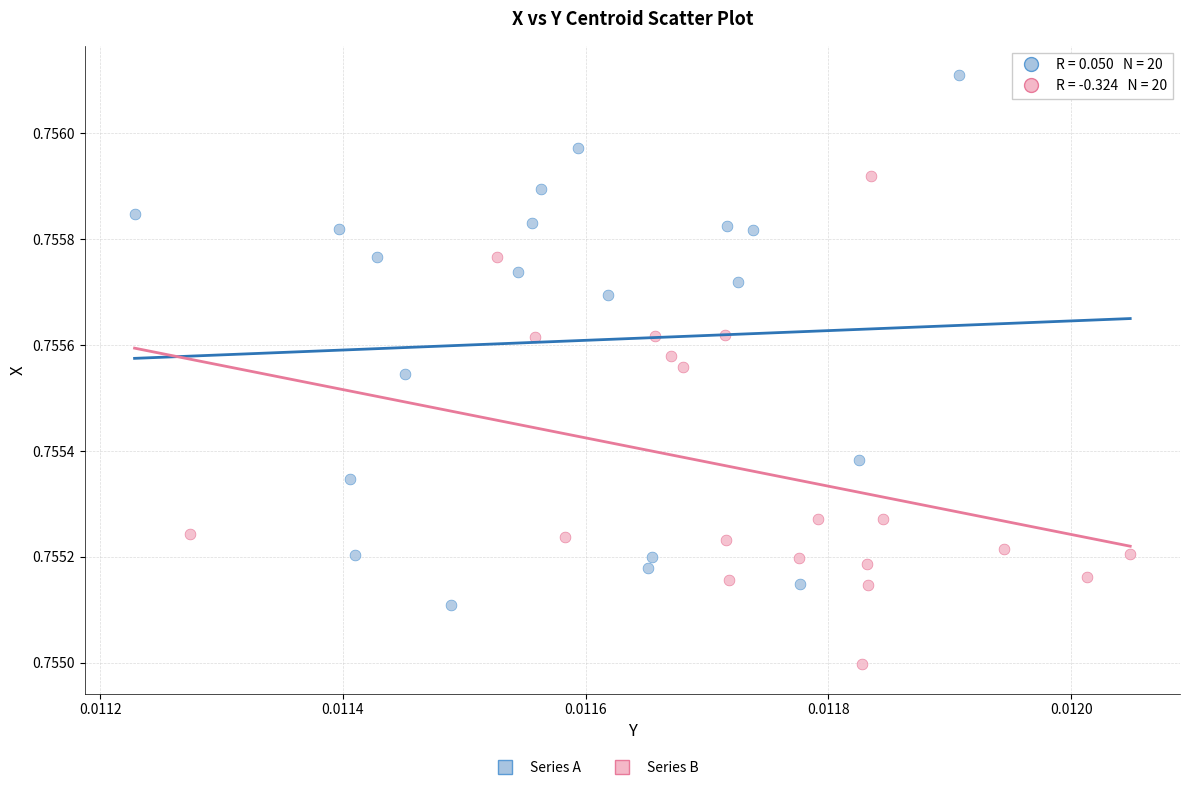

Which series reaches the minimum Y coordinate?

Series B